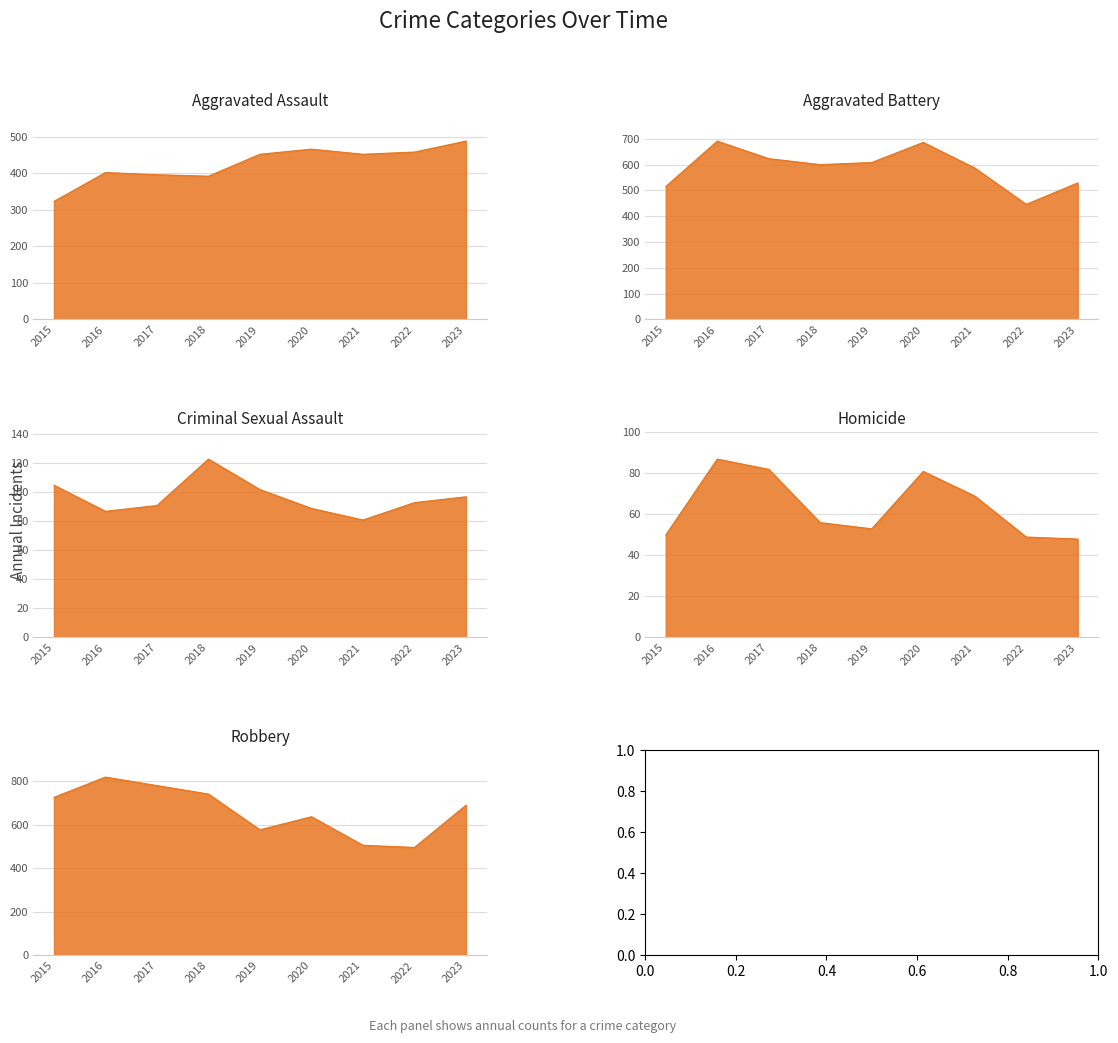

At which label does Homicide reach its minimum?

2023